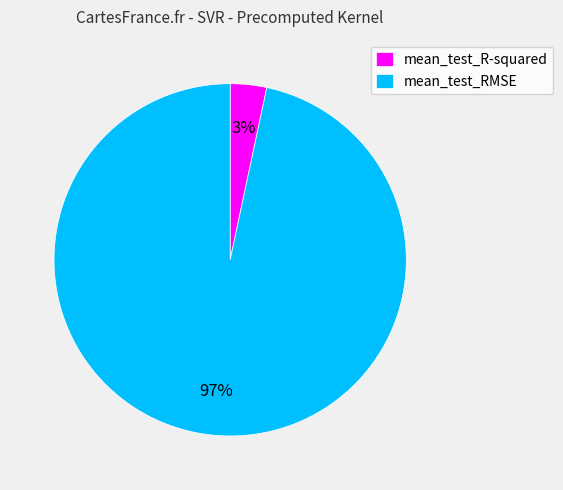

Between mean_test_R-squared and mean_test_RMSE, which is larger?

mean_test_RMSE